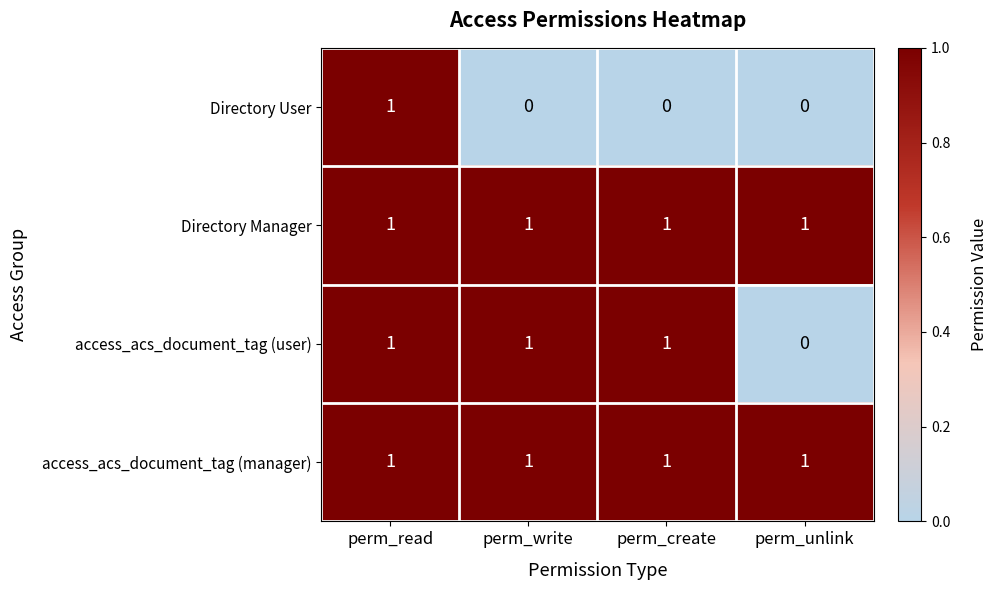

The value of access_acs_document_tag (manager) at perm_write is 2. True or false?

False